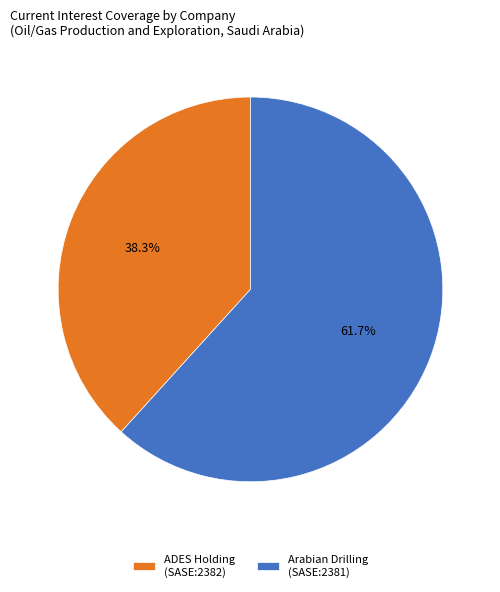

Rank the categories by value from highest to lowest.

Arabian Drilling (SASE:2381), ADES Holding (SASE:2382)